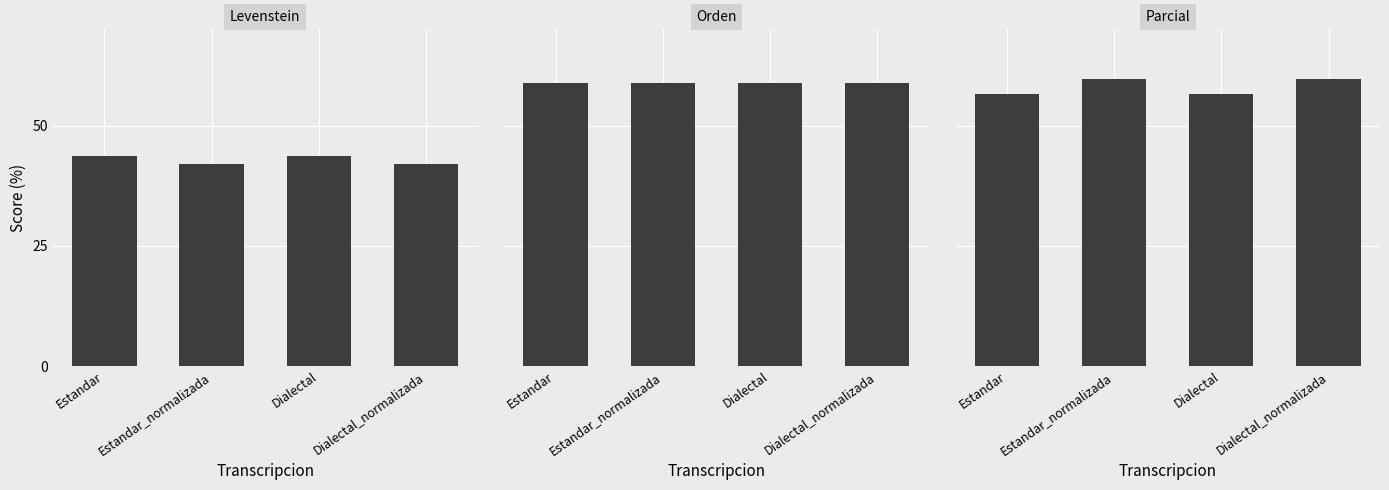

Which series has the largest total across all categories?

Orden